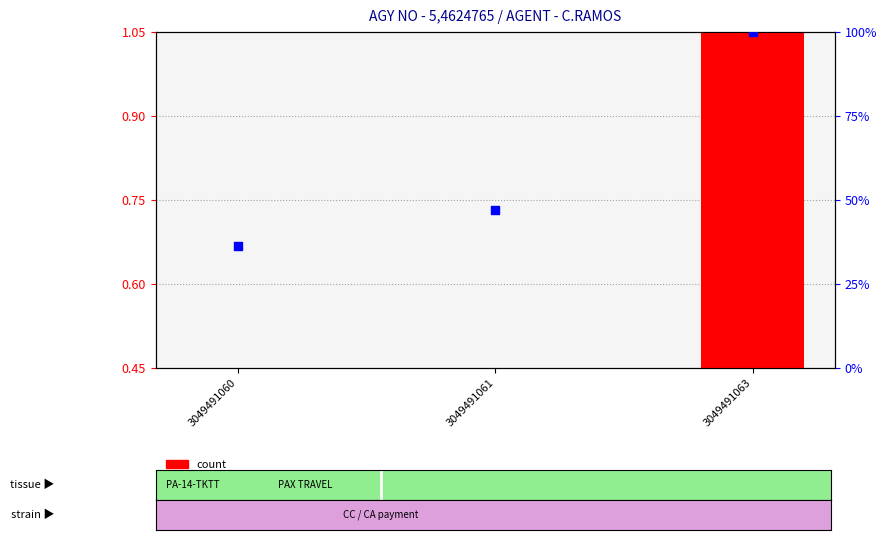

Which series has the widest spread of Y values?

percentile rank within the sample